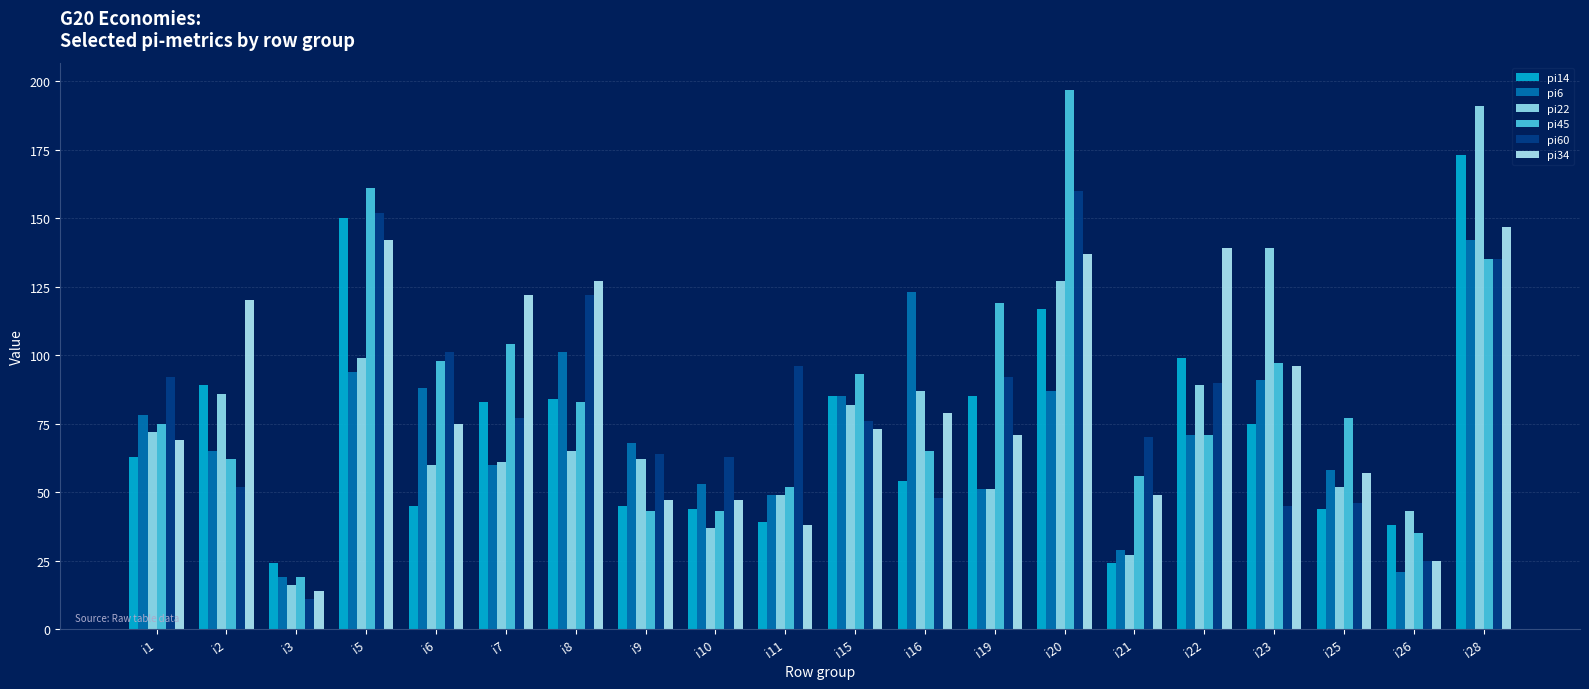

What is the average value of the pi6 series?

72